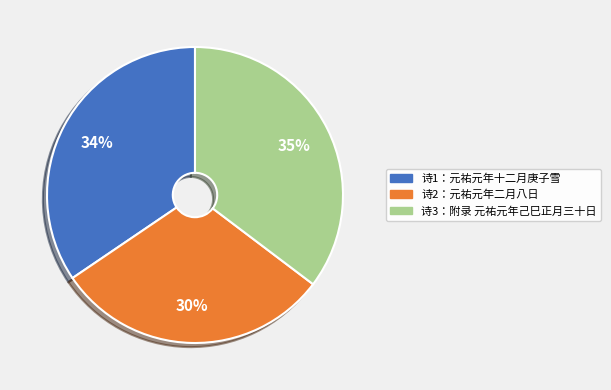

Is there any slice that represents more than half of the pie?

No